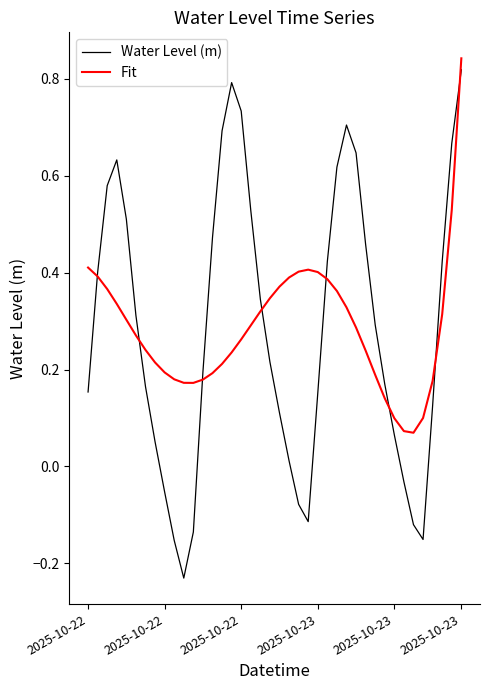

Which series has the widest spread of values?

Water Level (m)